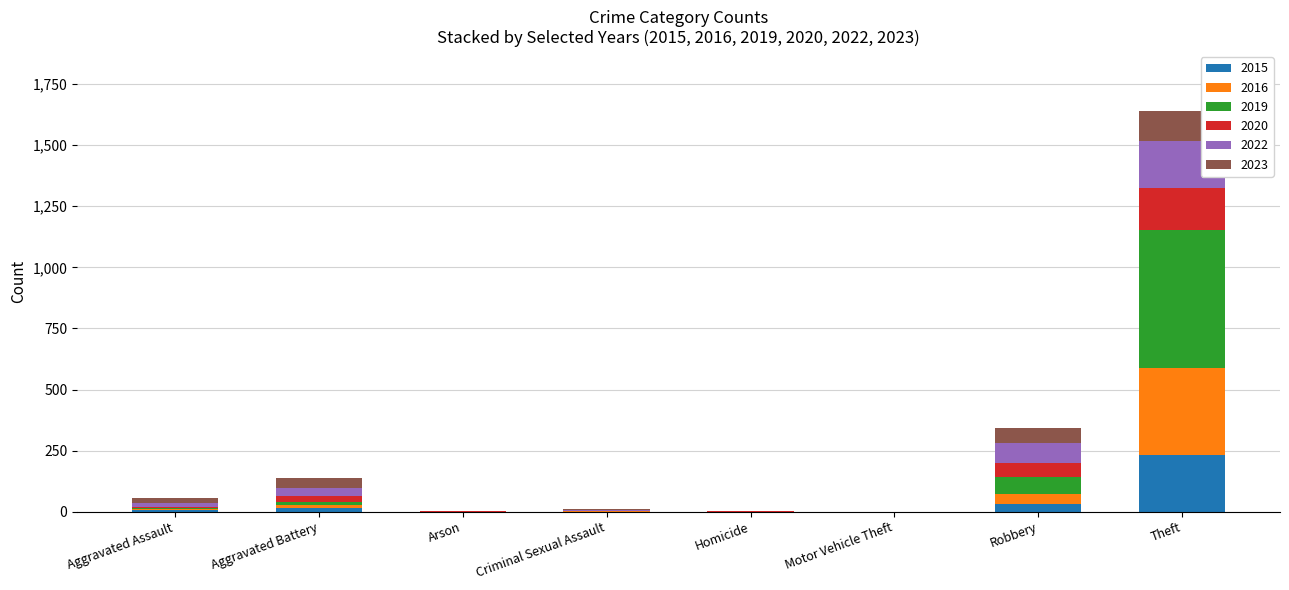

What is the sum of all 2015 values?

282